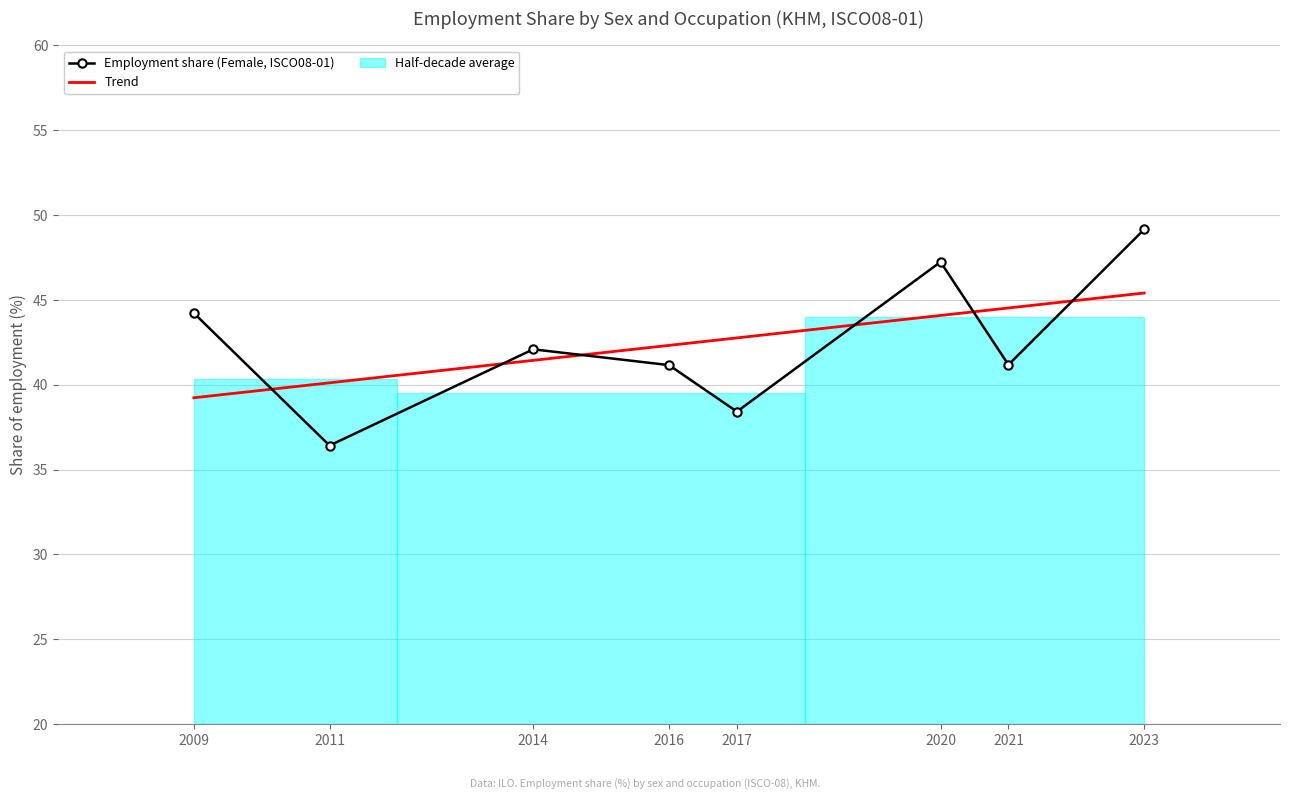

What is the sum of the values at 2017 and 2021?

79.6